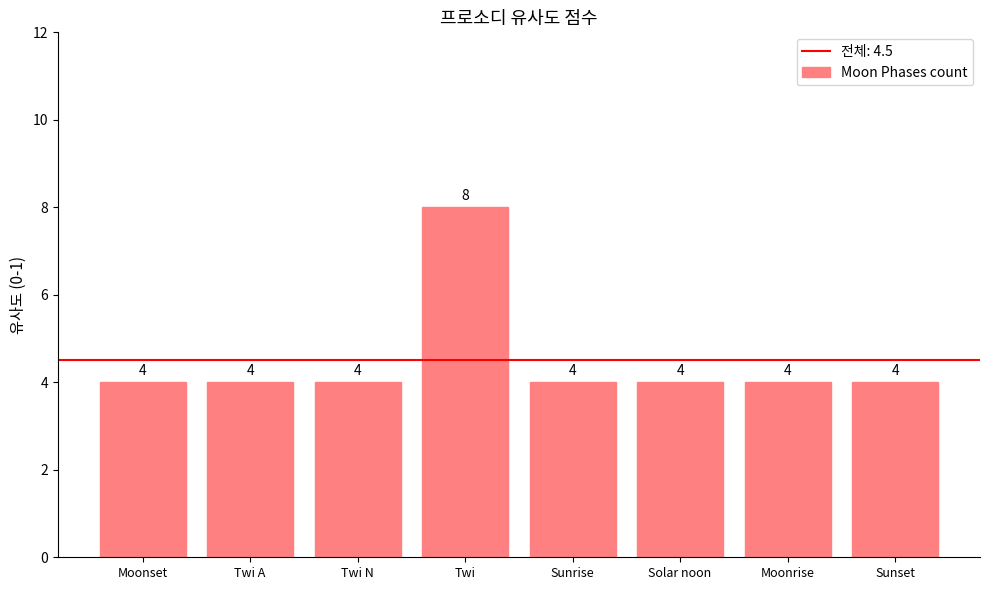

The chart shows a value of 6 at Twi A. True or false?

False